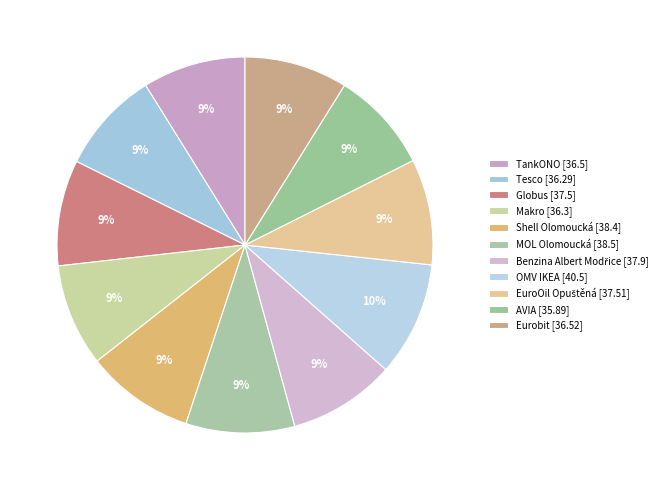

Count the number of slices in the pie.

11